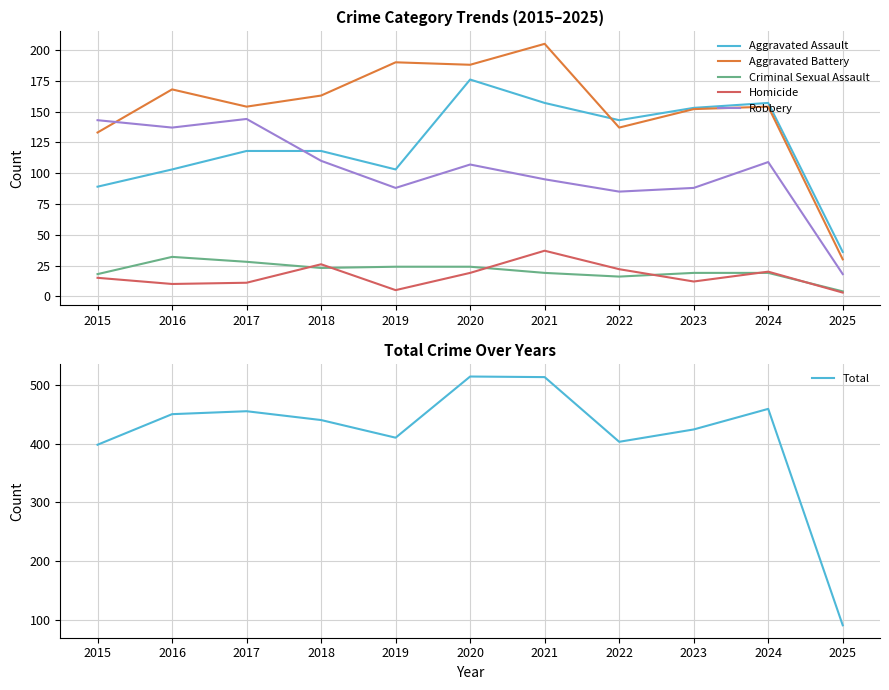

How many lines are shown in the chart?

6